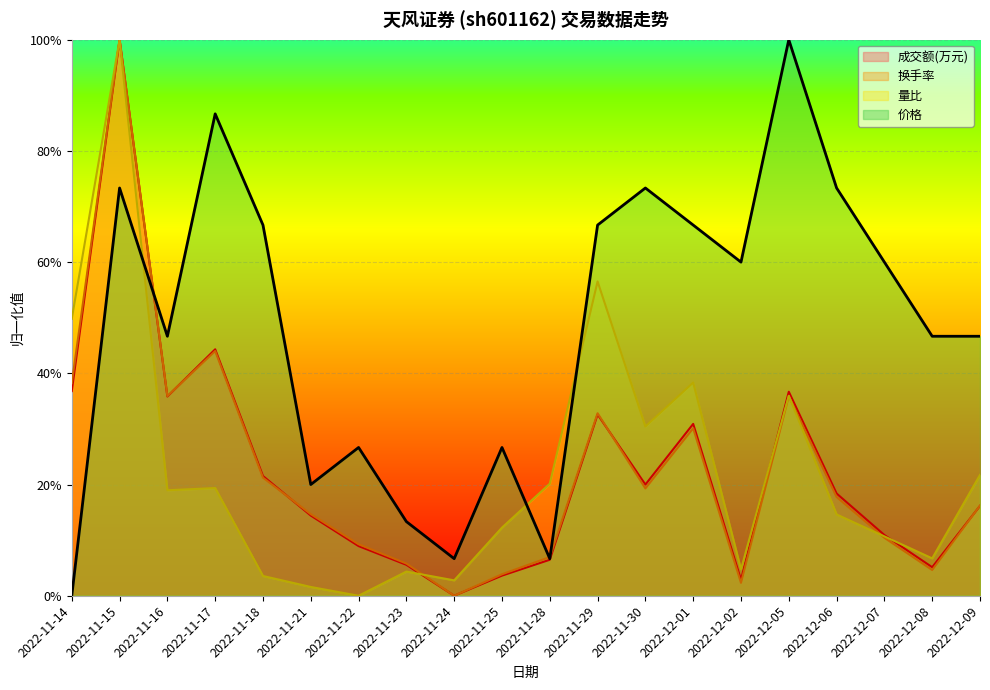

What is the label of the 6th point from the right?

2022-12-02